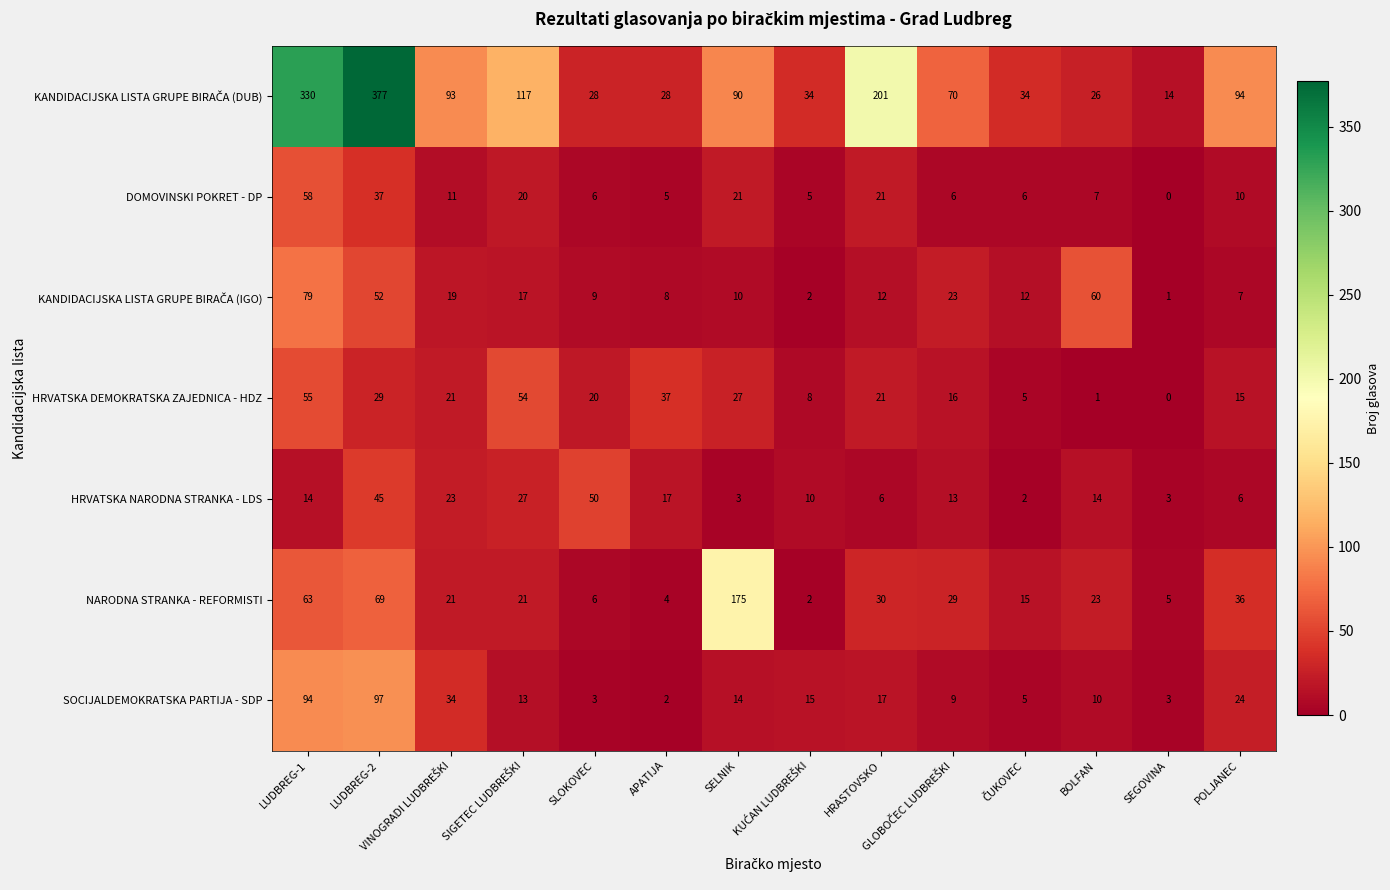

What is the greatest value displayed?

377